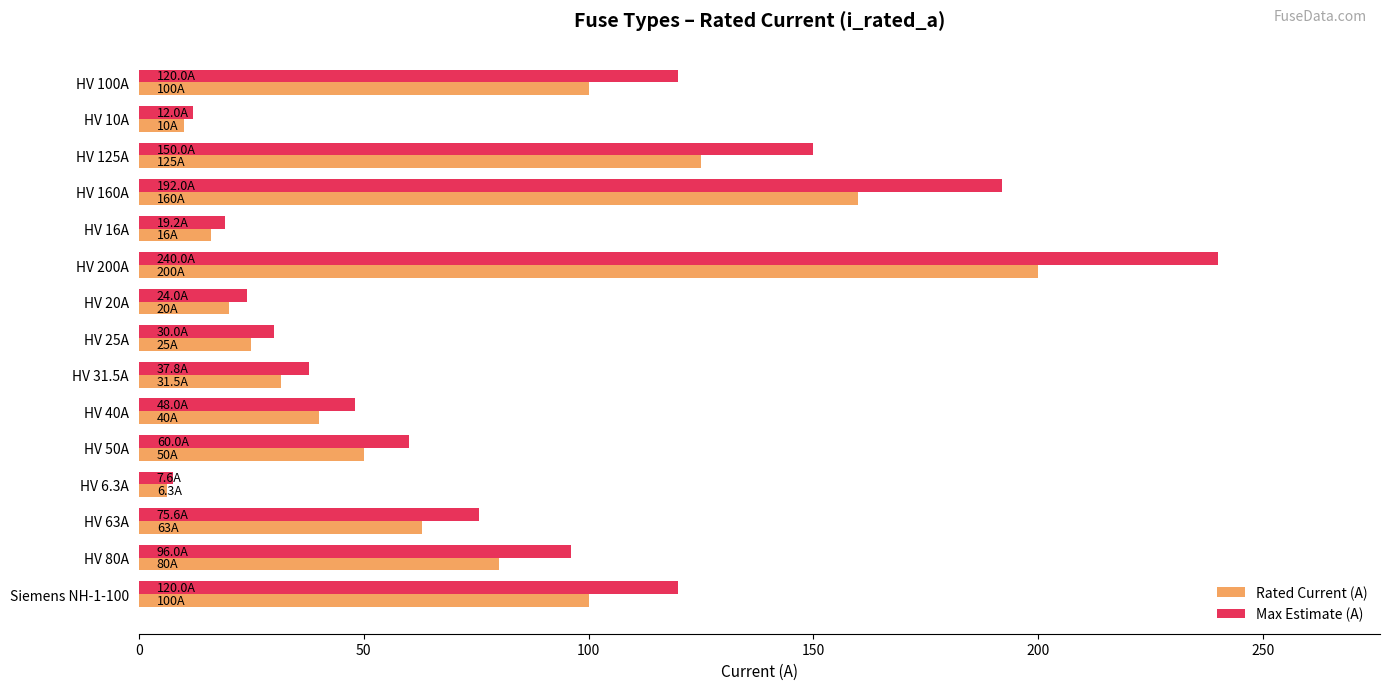

What is the difference between the maximum and minimum values in the Rated Current (A) series?

193.7